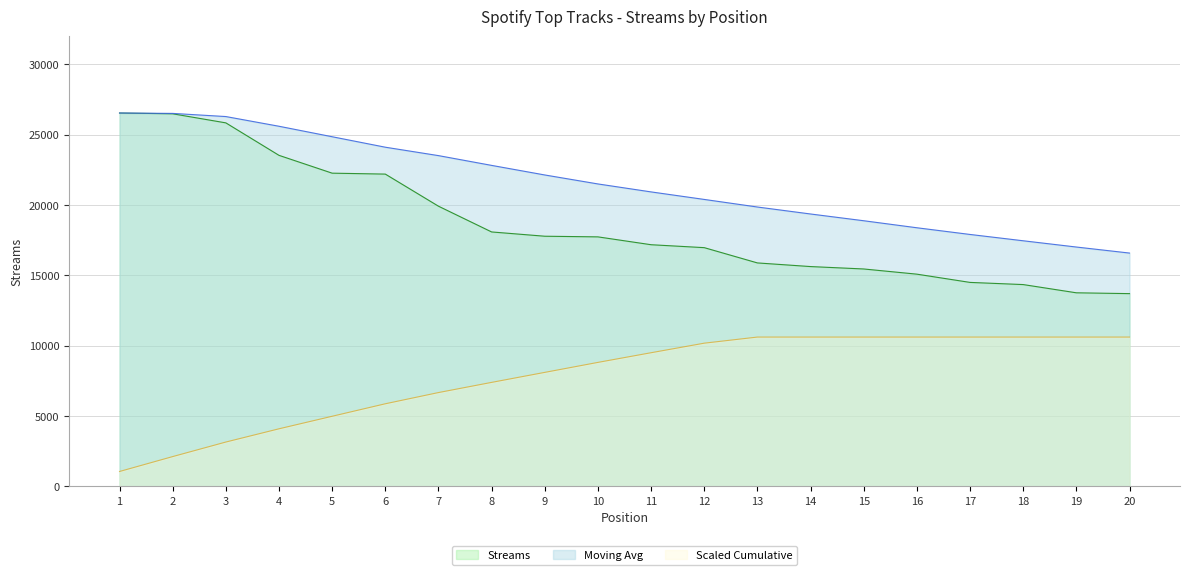

Reading left to right, list all the values displayed in this chart.

1=26548	2=26492	3=25847	4=23538	5=22271	6=22205	7=19923	8=18092	9=17788	10=17742	11=17184	12=16976	13=15890	14=15631	15=15460	16=15091	17=14505	18=14351	19=13766	20=13707